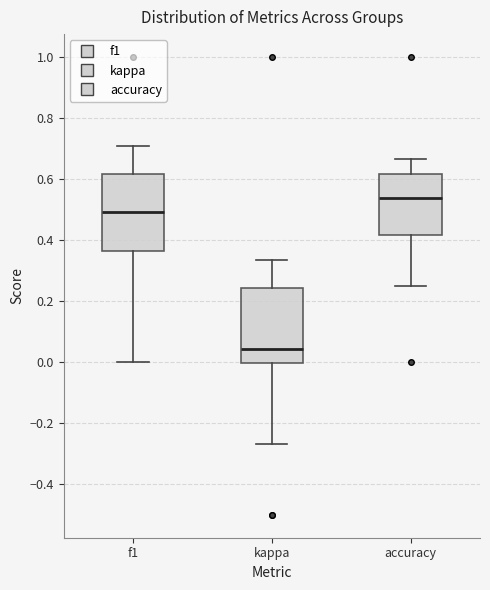

Which box has the lowest median line?

kappa